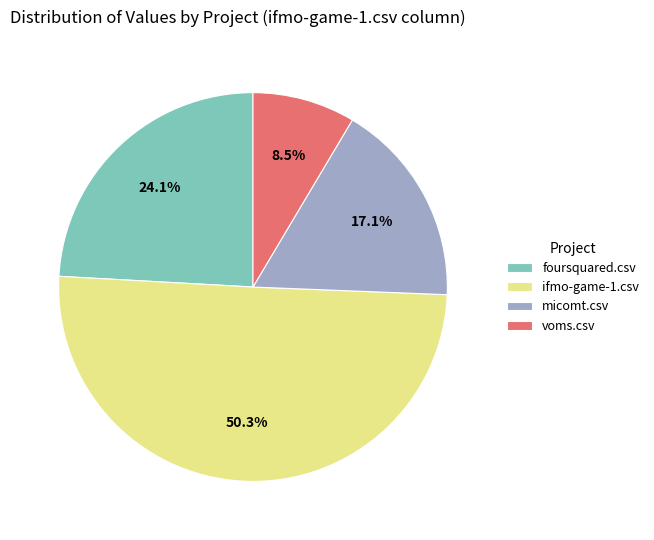

Does foursquared.csv account for over 50% of the chart?

No